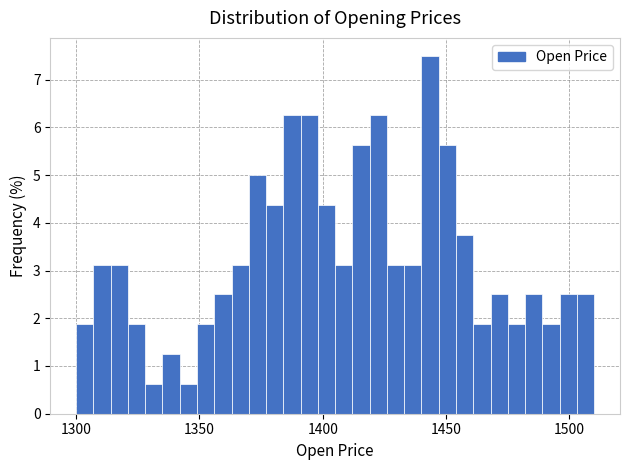

Around what value on the x-axis is the tallest bar? Give the approximate position of its centre, as read against the axis.

1445